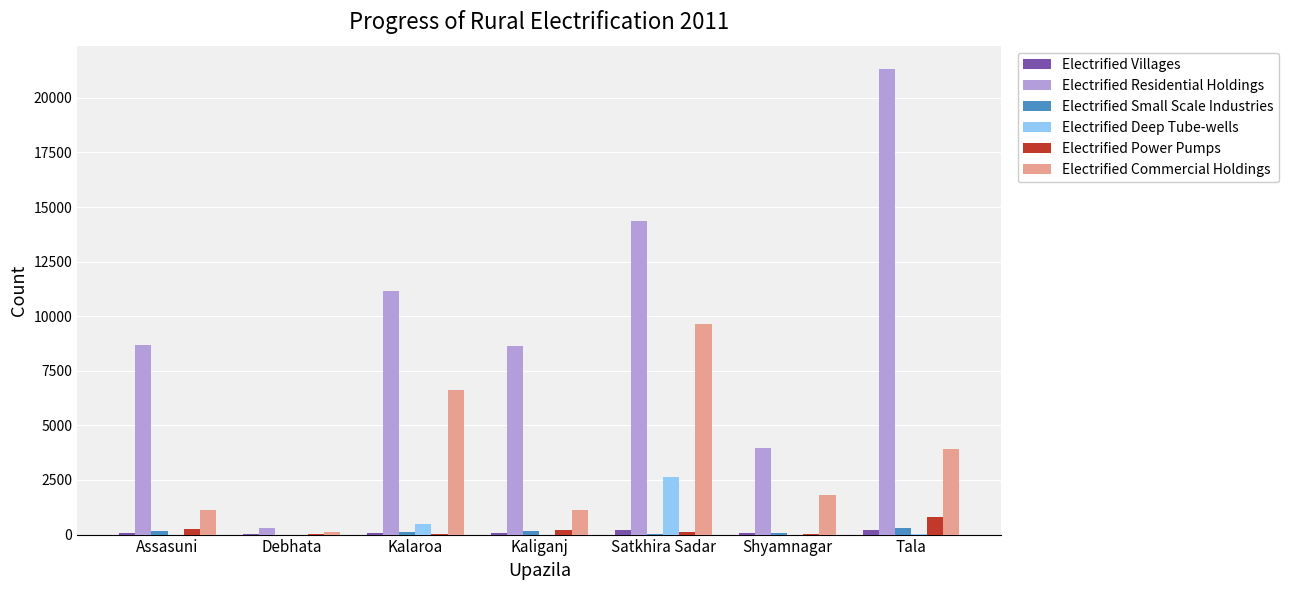

What is the total value across all series at Debhata?

471